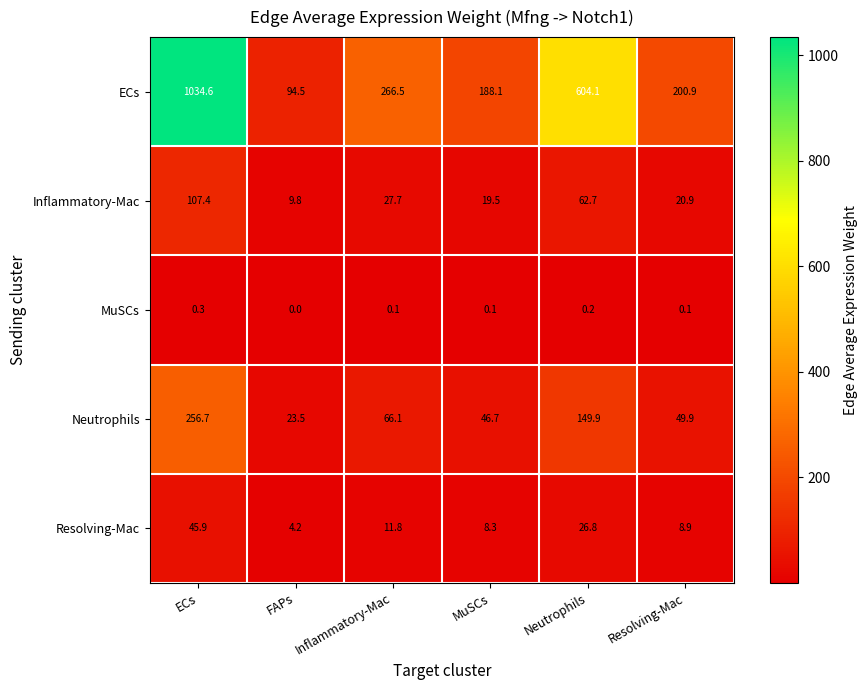

What is the maximum value shown in the chart?

1034.6